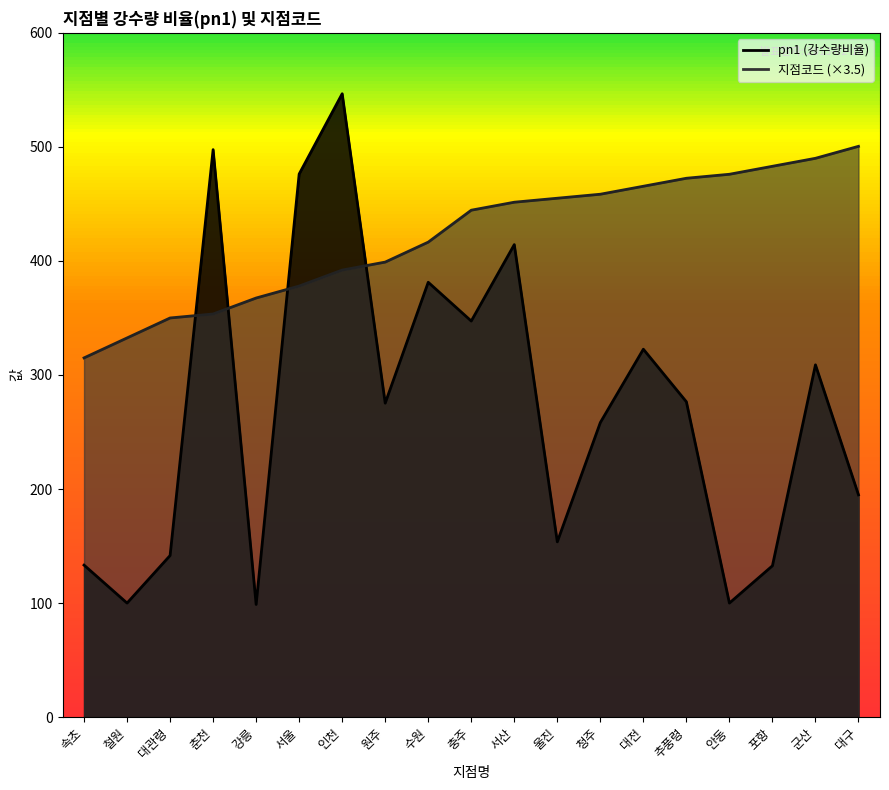

What is the average value of the 지점코드_line series?

421.1